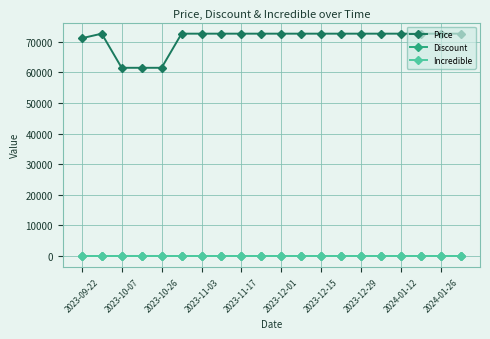

True or false: Discount and Price intersect in this chart.

False